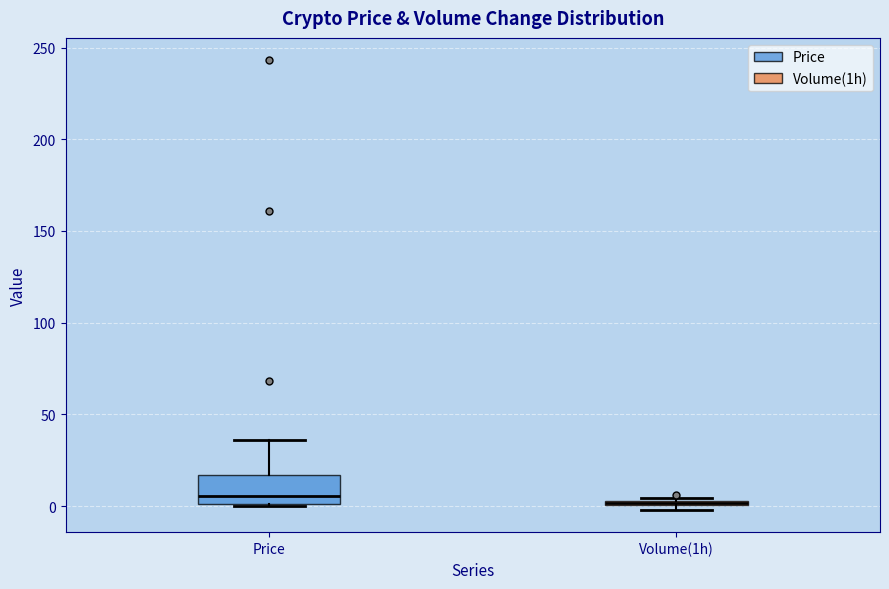

Comparing the boxes themselves (not the whiskers), which one is the tallest?

Price